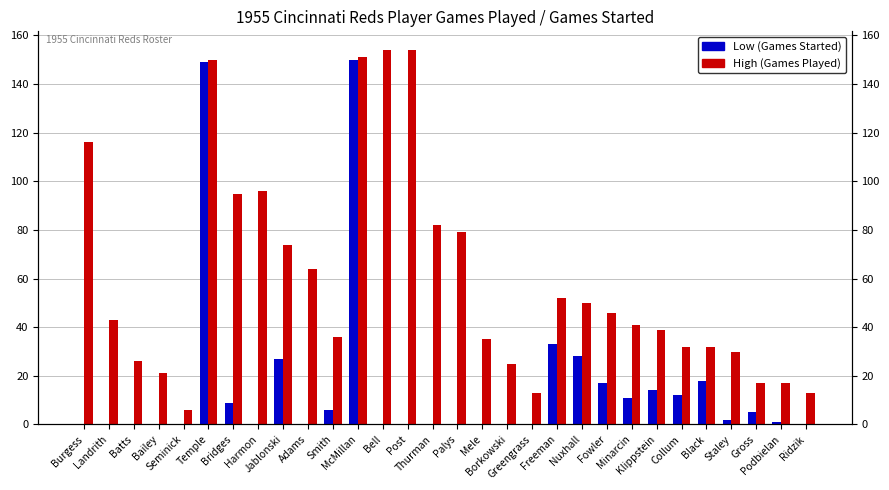

What is the difference between the maximum and minimum values in the Low (Games Started) series?

150